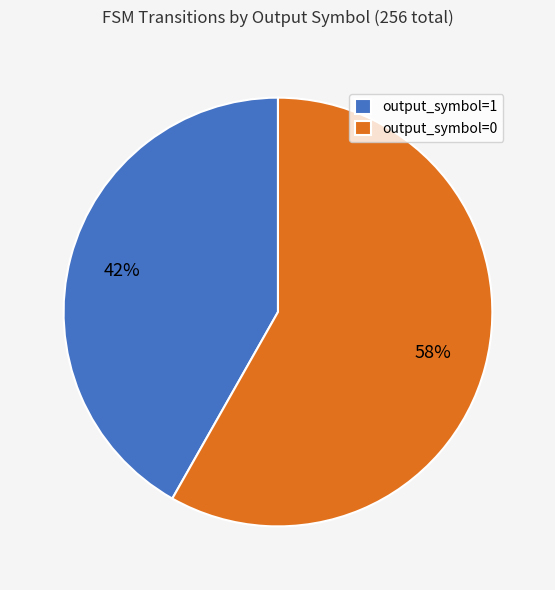

What is the smallest slice in the pie chart?

output_symbol=1